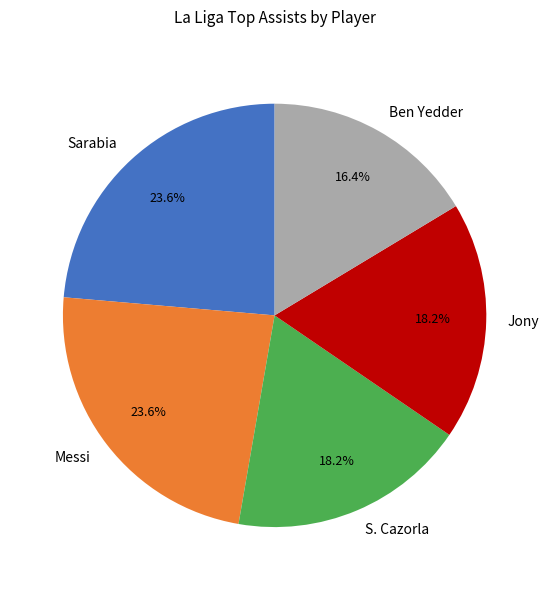

Is it true that Sarabia is 24% of the pie?

True